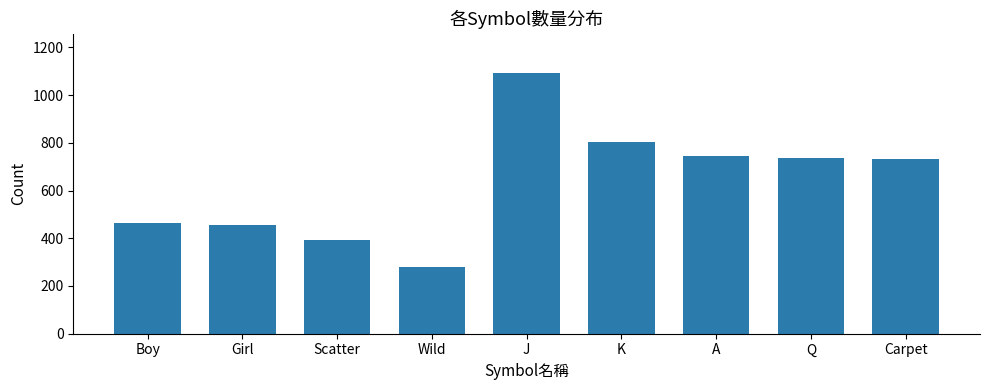

What is the greatest value displayed?

1094